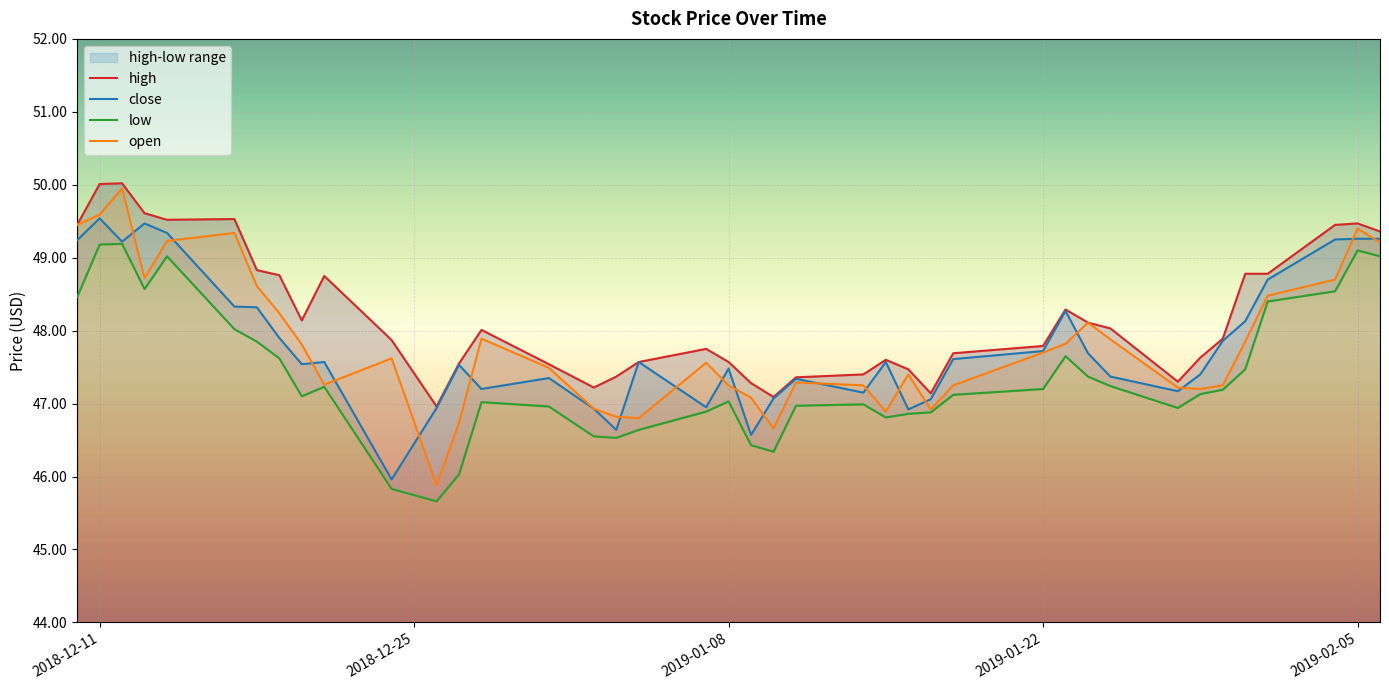

True or false: high and low intersect in this chart.

False